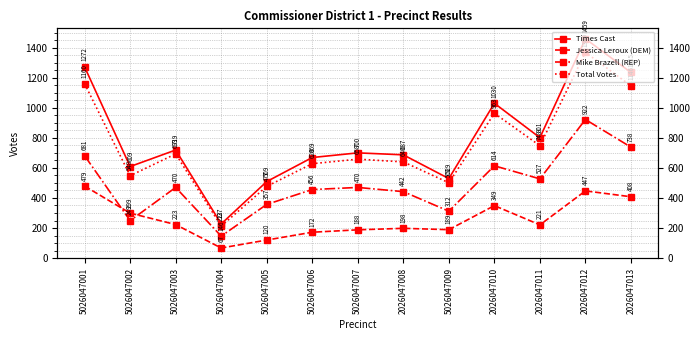

What is the value of the Times Cast point at the 8th from the left?

687